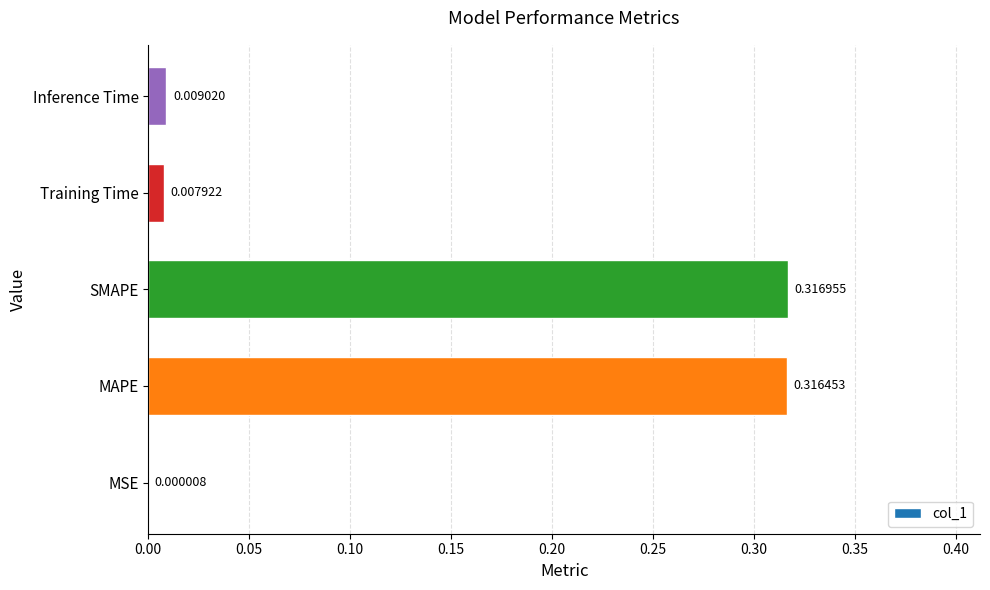

Where is the data nearest to the value 0?

MSE